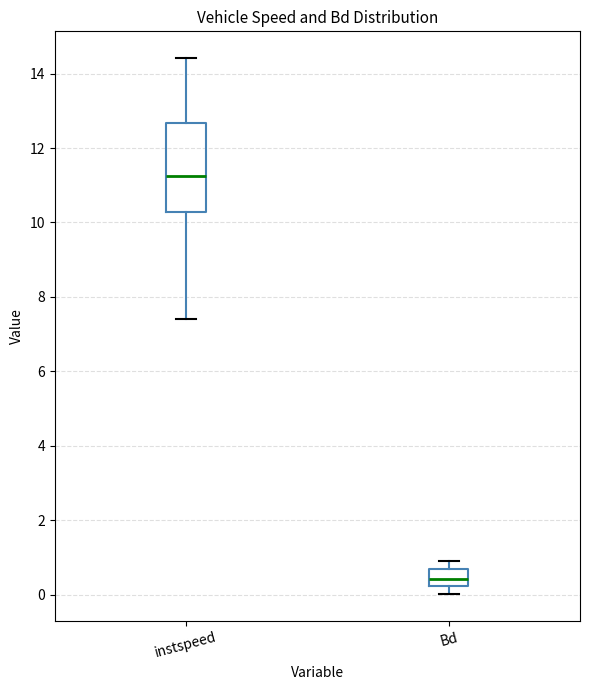

Where is the lower edge of the box for Bd on the y-axis? The values are not printed on the chart, so give them approximately, as read against the axis.

0.2